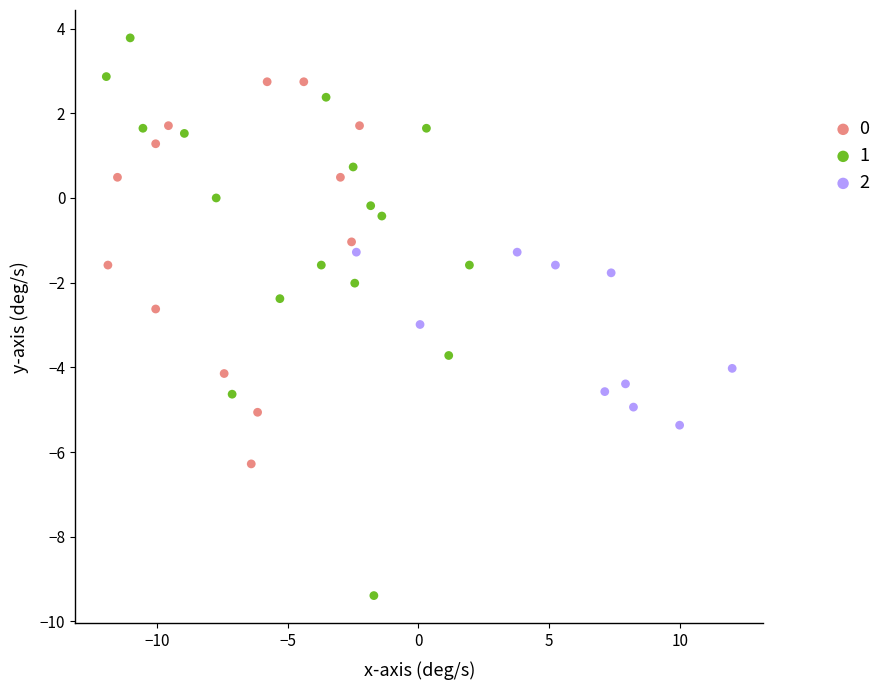

What are all the series names shown in the legend?

0, 1, 2